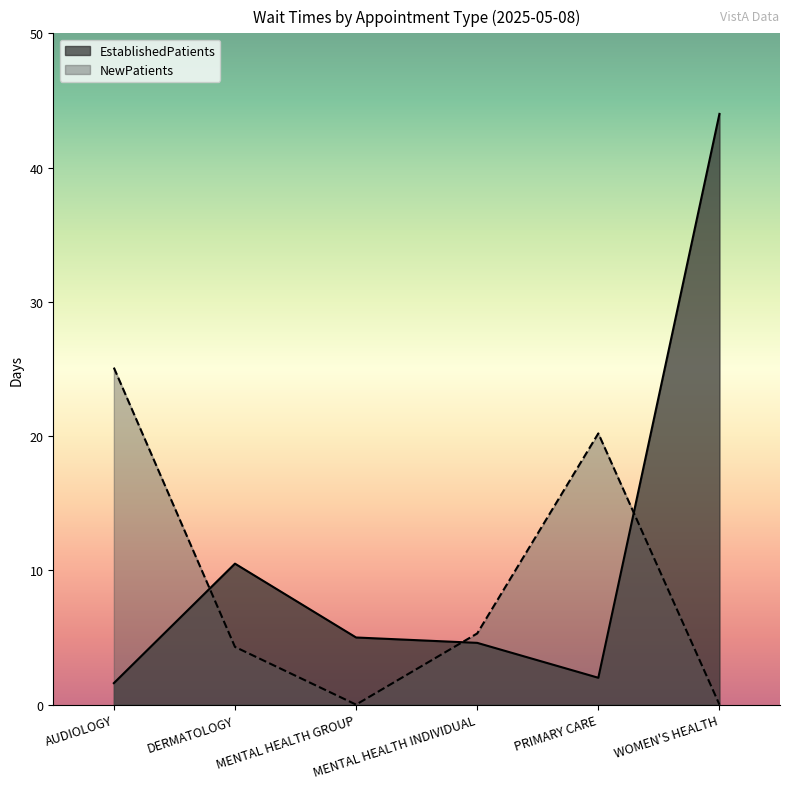

What is the minimum value for EstablishedPatients?

1.6